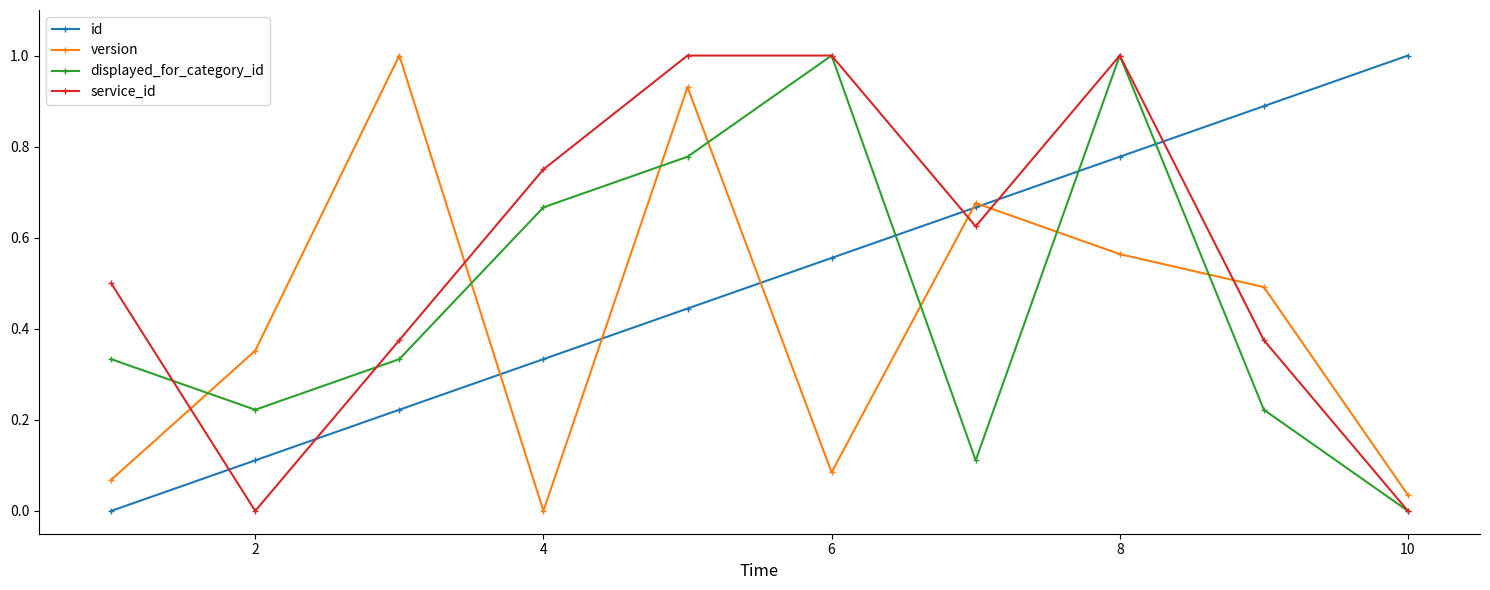

Does the chart have visible grid lines?

No